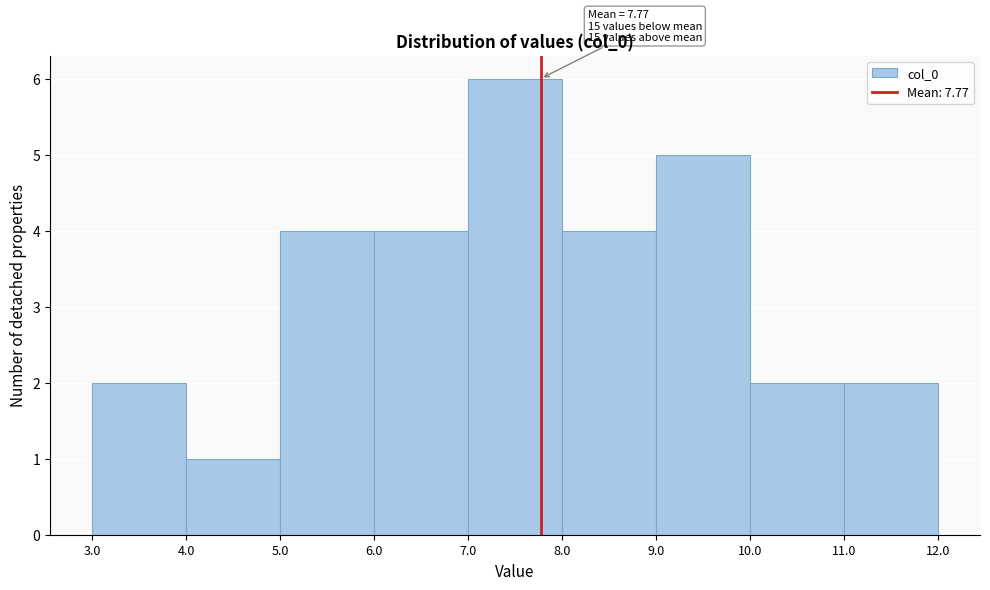

Over which range of the x-axis is the bar tallest?

7.0 to 8.0